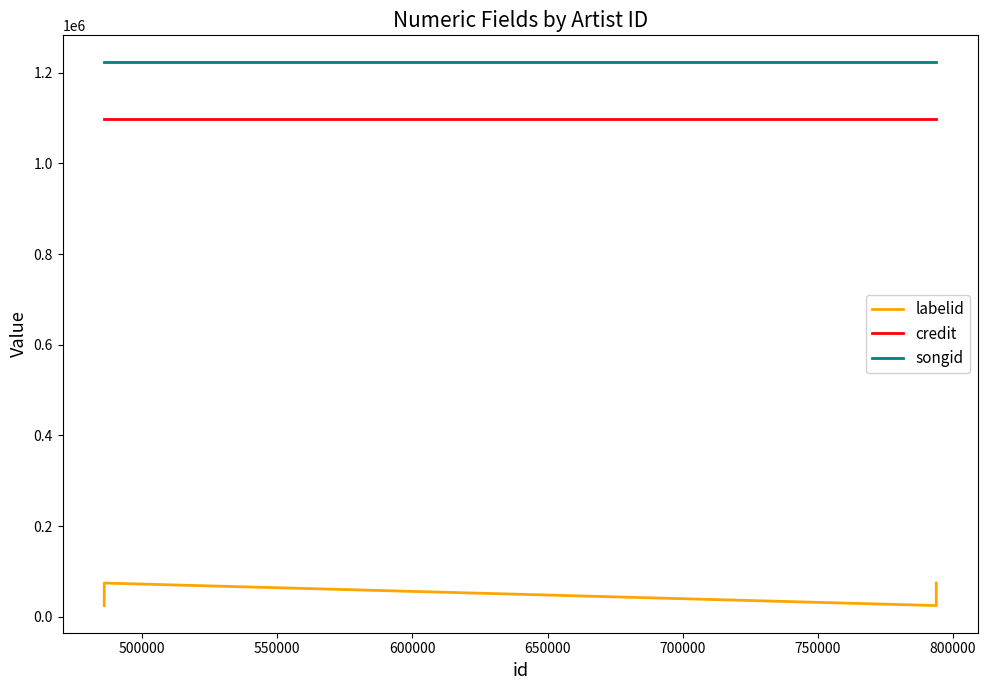

What is the value of the labelid point at the 2nd from the left?

24587